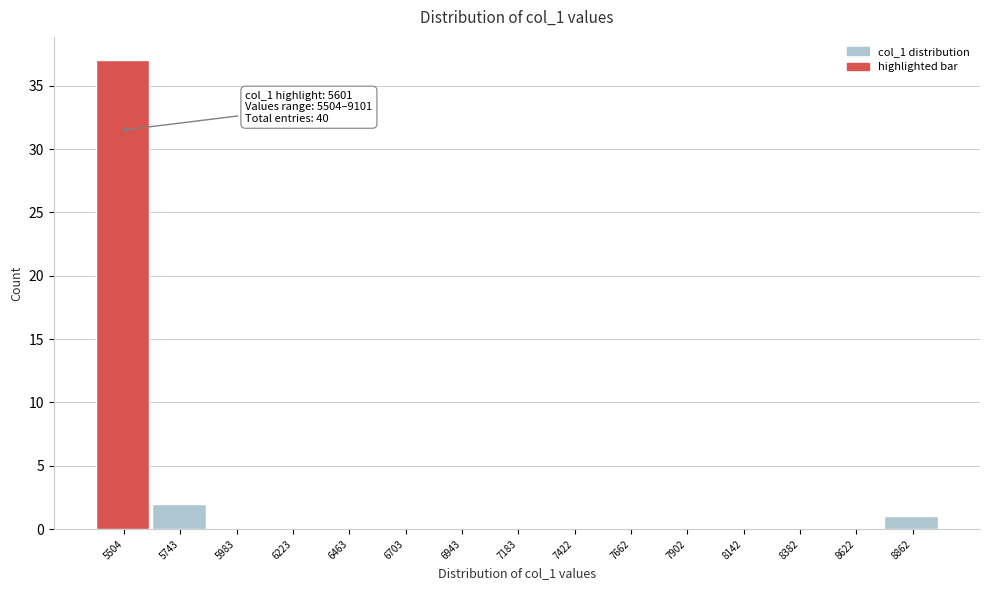

Reading right to left, transcribe all the data shown in this chart.

8862=1	8622=0	8382=0	8142=0	7902=0	7662=0	7422=0	7183=0	6943=0	6703=0	6463=0	6223=0	5983=0	5743=2	5504=37